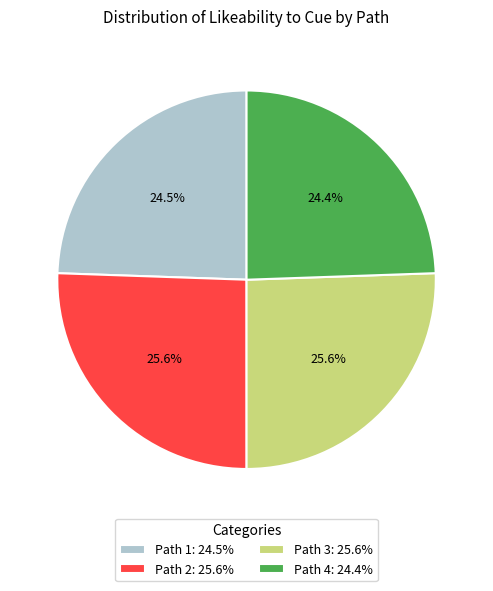

What percentage do Path 2: 25.6% and Path 1: 24.5% together represent?

50.0%